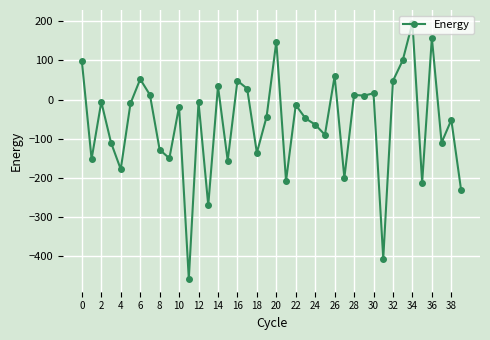

True or false: the data has more than 0 interior local peaks.

True